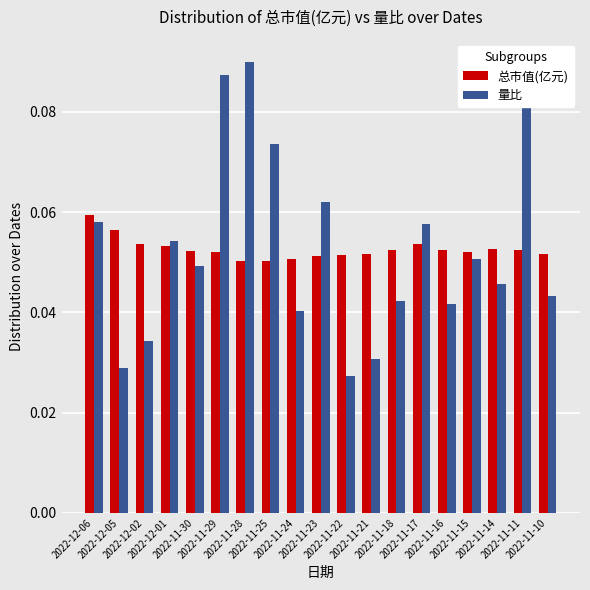

At how many categories does at least one series exceed 0?

19